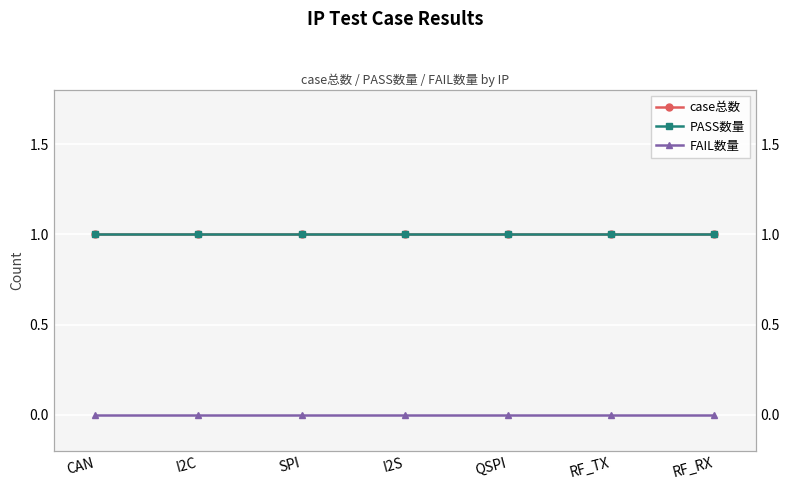

Reading left to right, list all the values displayed in this chart.

case总数: CAN=1	I2C=1	SPI=1	I2S=1	QSPI=1	RF_TX=1	RF_RX=1
PASS数量: CAN=1	I2C=1	SPI=1	I2S=1	QSPI=1	RF_TX=1	RF_RX=1
FAIL数量: CAN=0	I2C=0	SPI=0	I2S=0	QSPI=0	RF_TX=0	RF_RX=0